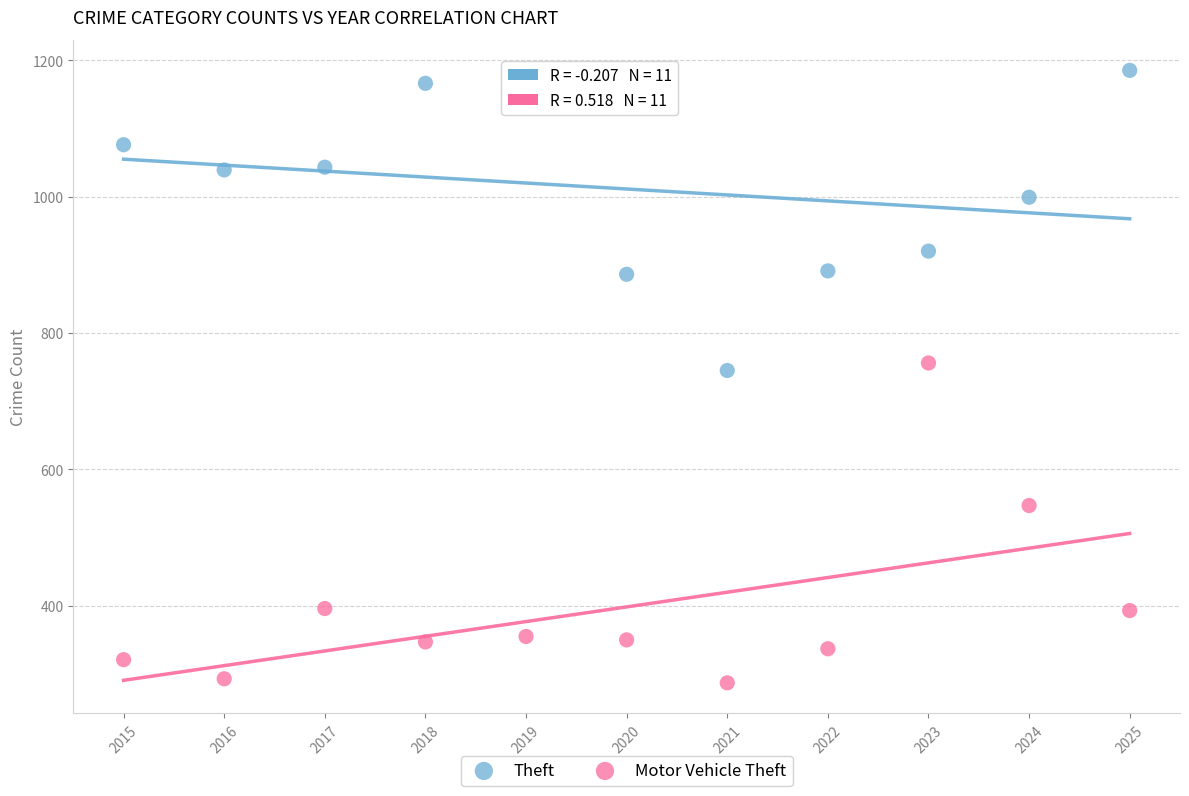

Which series reaches the maximum Y coordinate?

Theft